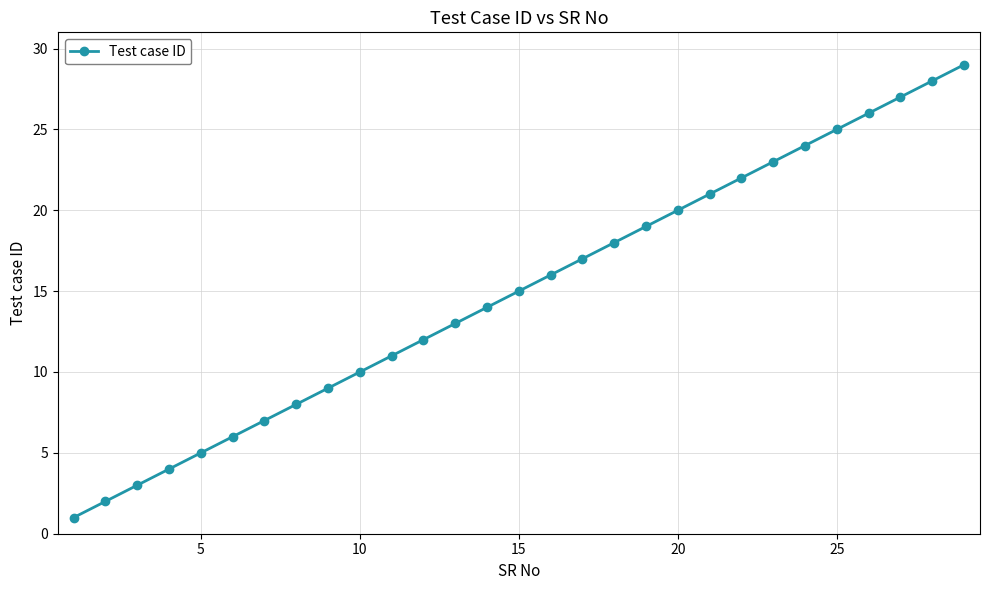

True or false: the data has more than 0 interior local peaks.

False